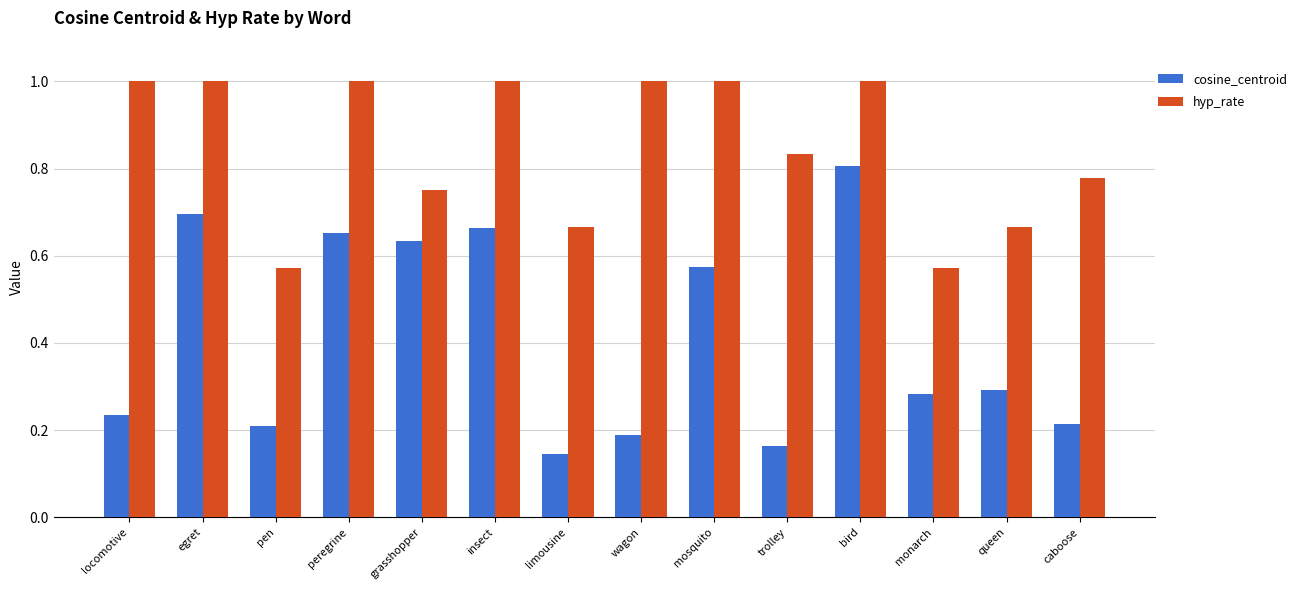

What is the total value across all series at peregrine?

1.7